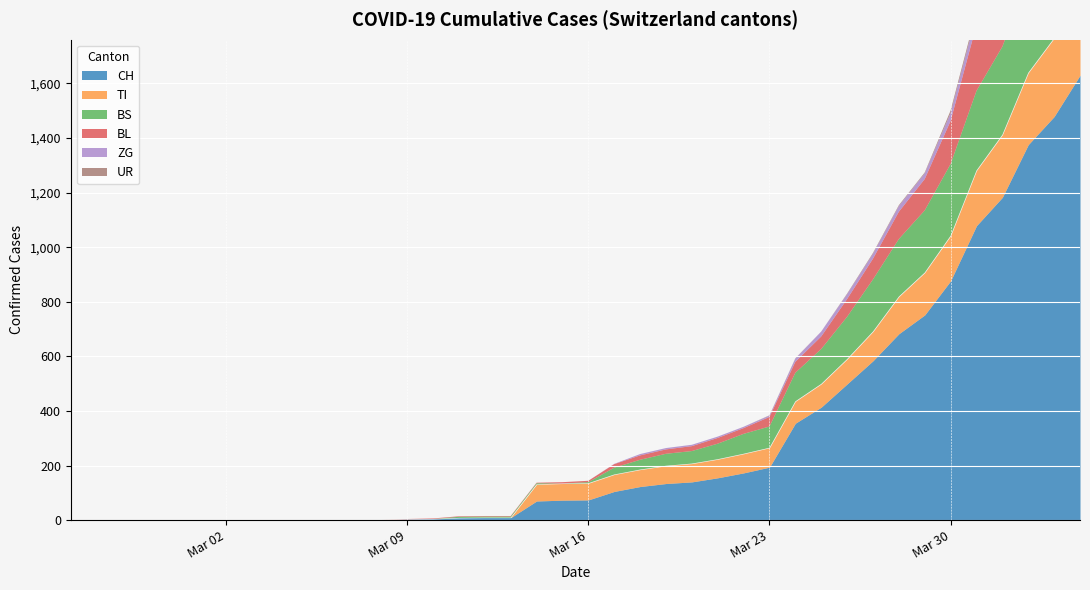

How many lines are shown in the chart?

6